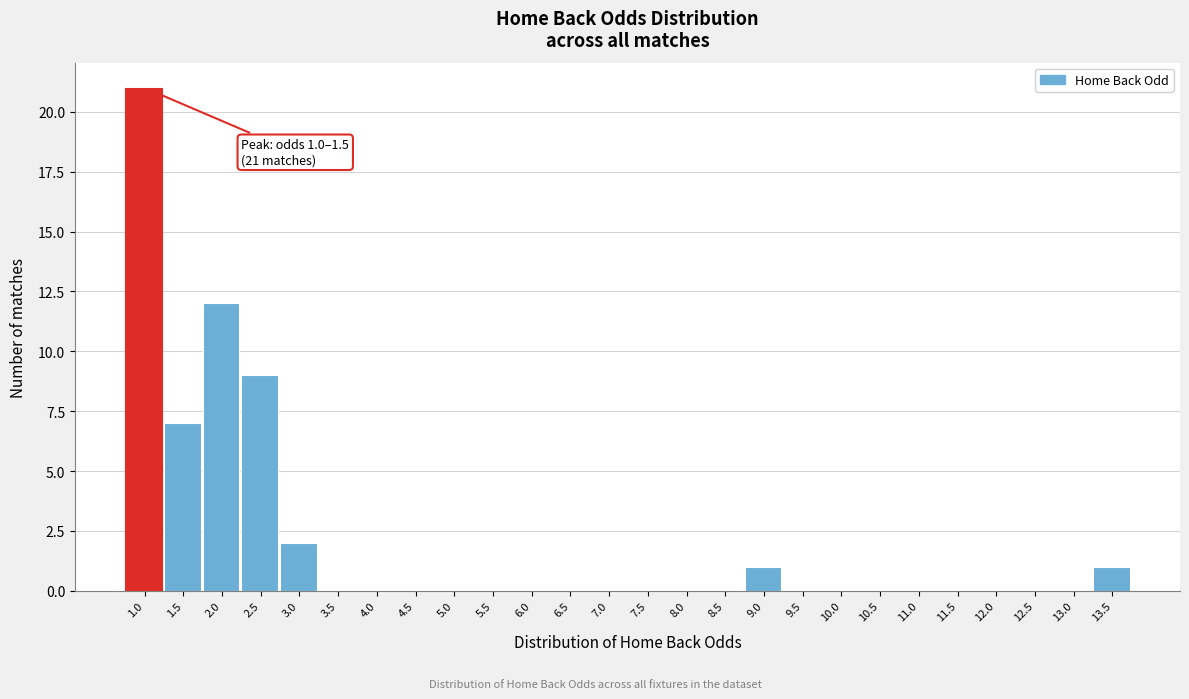

Reading left to right, what are all the values shown in this chart?

1.0=21	1.5=7	2.0=12	2.5=9	3.0=2	3.5=0	4.0=0	4.5=0	5.0=0	5.5=0	6.0=0	6.5=0	7.0=0	7.5=0	8.0=0	8.5=0	9.0=1	9.5=0	10.0=0	10.5=0	11.0=0	11.5=0	12.0=0	12.5=0	13.0=0	13.5=1